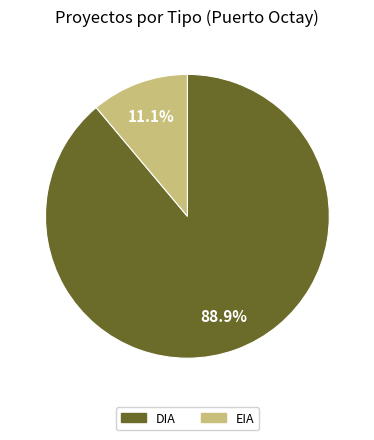

To the nearest percent, what portion does DIA represent?

89%